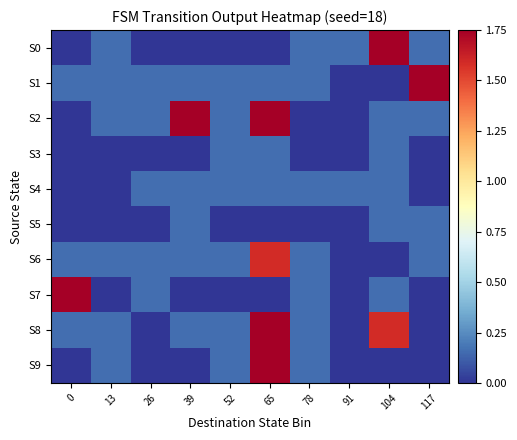

What is the greatest value displayed?

1.8